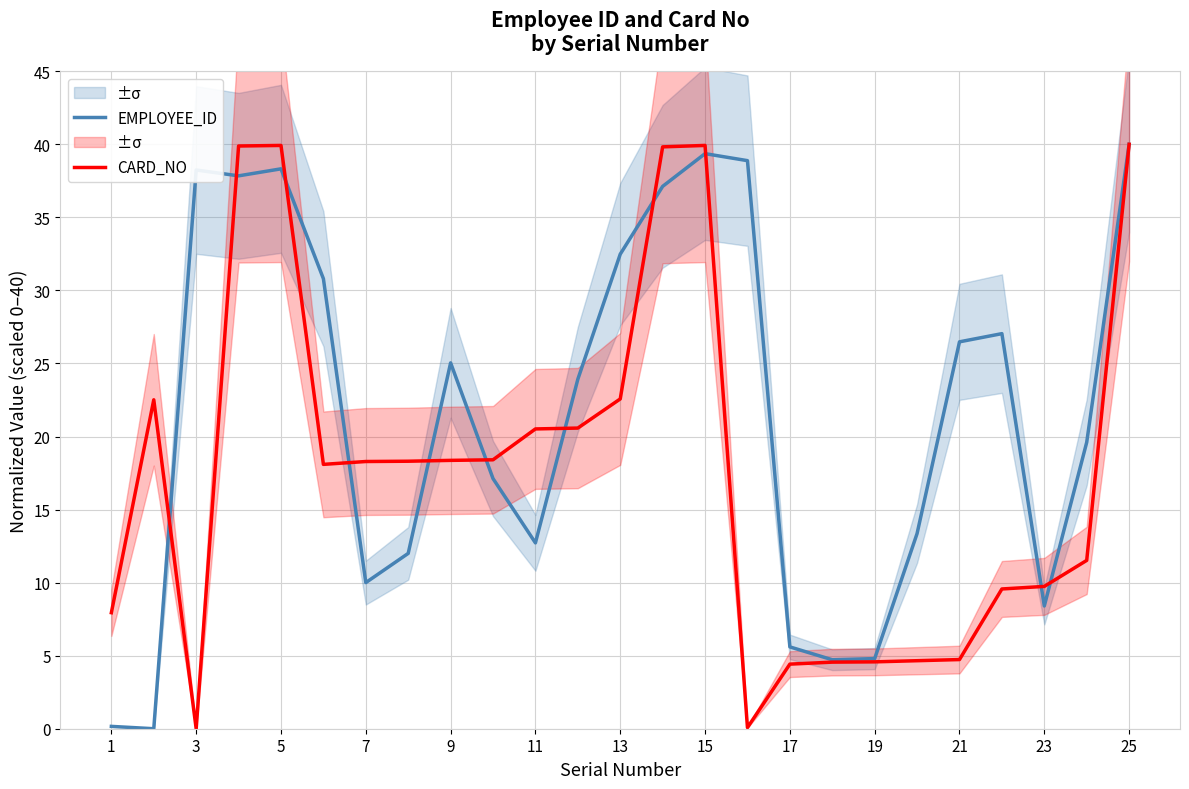

Which series has the widest spread of values?

EMPLOYEE_ID